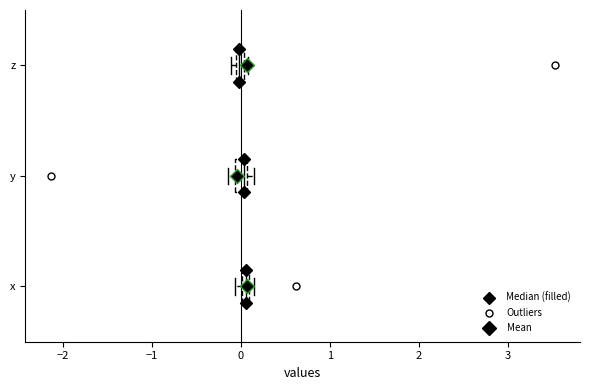

Where is the right edge of the box for x on the x-axis? The values are not printed on the chart, so give them approximately, as read against the axis.

0.1